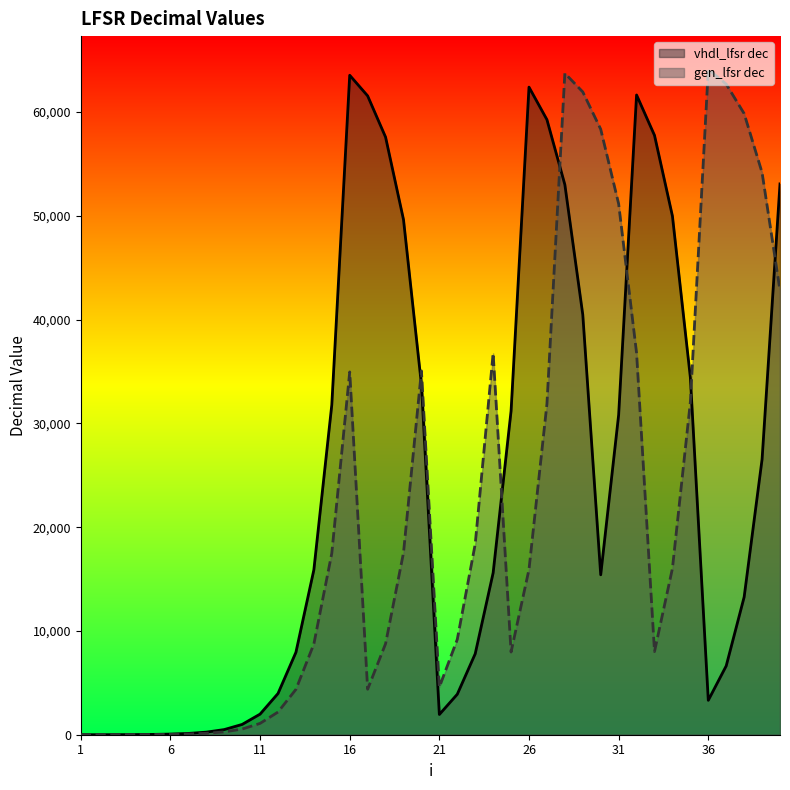

Reading right to left, extract all data points from this chart.

vhdl_lfsr dec: 40=53079	39=26539	38=13269	37=6634	36=3317	35=34426	34=49981	33=57758	32=61647	31=30823	30=15411	29=40473	28=53004	27=59270	26=62403	25=31201	24=15600	23=7800	22=3900	21=1950	20=33743	19=49639	18=57587	17=61561	16=63548	15=31774	14=15887	13=7943	12=3971	11=1985	10=992	9=496	8=248	7=124	6=62	5=31	4=15	3=7	2=3	1=1
gen_lfsr dec: 40=42798	39=54167	38=59851	37=62693	36=64114	35=32057	34=16028	33=8014	32=36775	31=51155	30=58345	29=61940	28=63738	27=31869	26=15934	25=7967	24=36751	23=18375	22=9187	21=4593	20=35064	19=17532	18=8766	17=4383	16=34959	15=17479	14=8739	13=4369	12=2184	11=1092	10=546	9=273	8=136	7=68	6=34	5=17	4=8	3=4	2=2	1=1